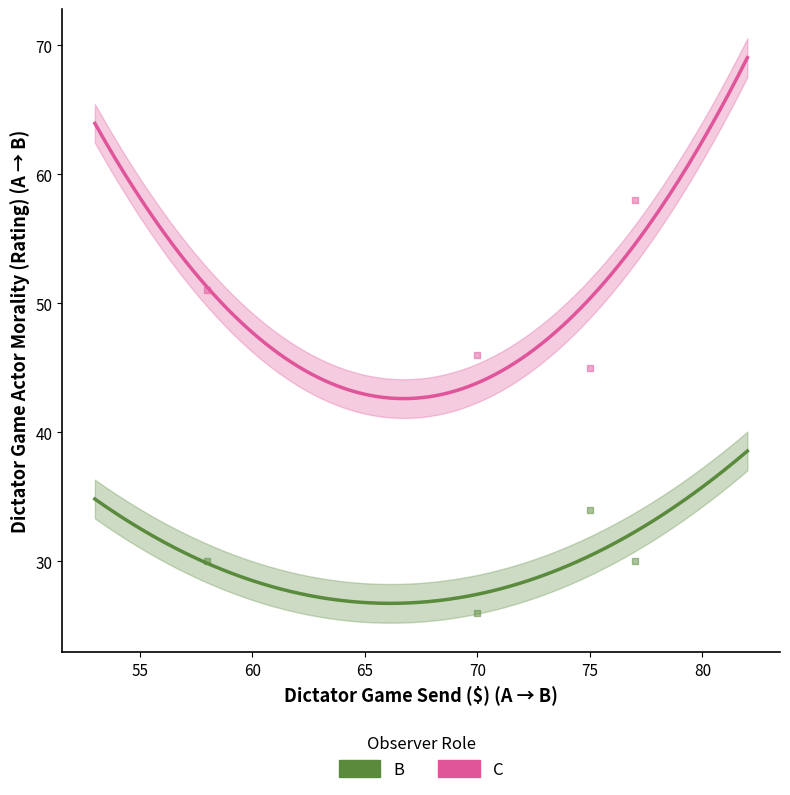

Which series contains the lowest Y value?

B